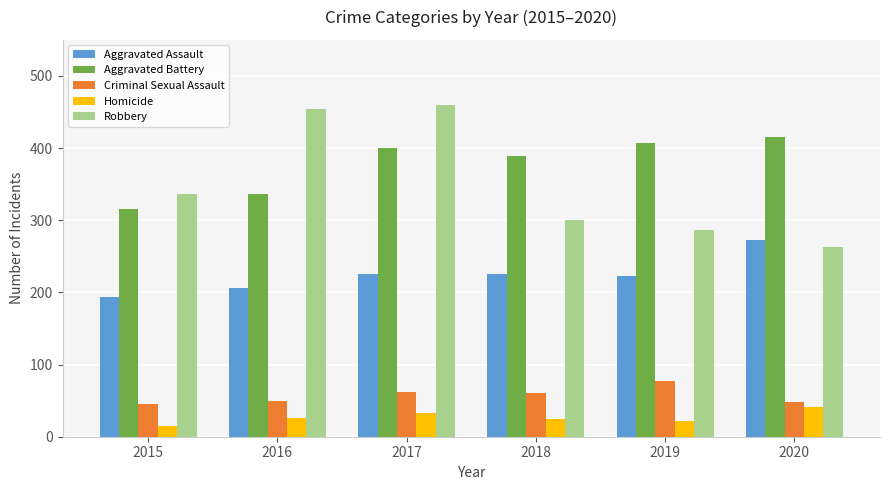

How many data points does each series have?

6